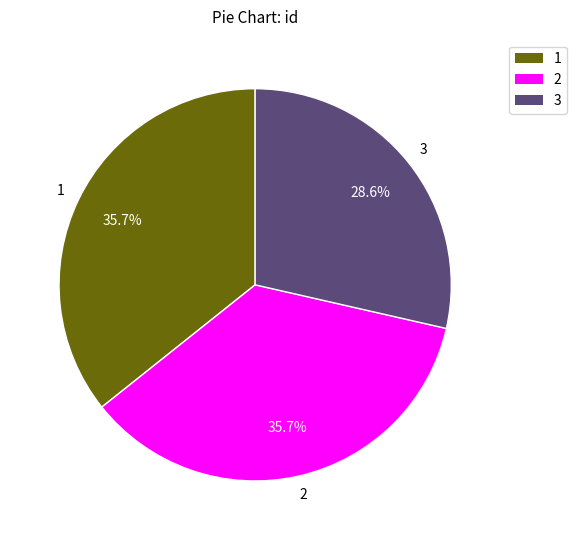

To the nearest percent, what is the difference between the 1 and 3 slice percentages?

7%